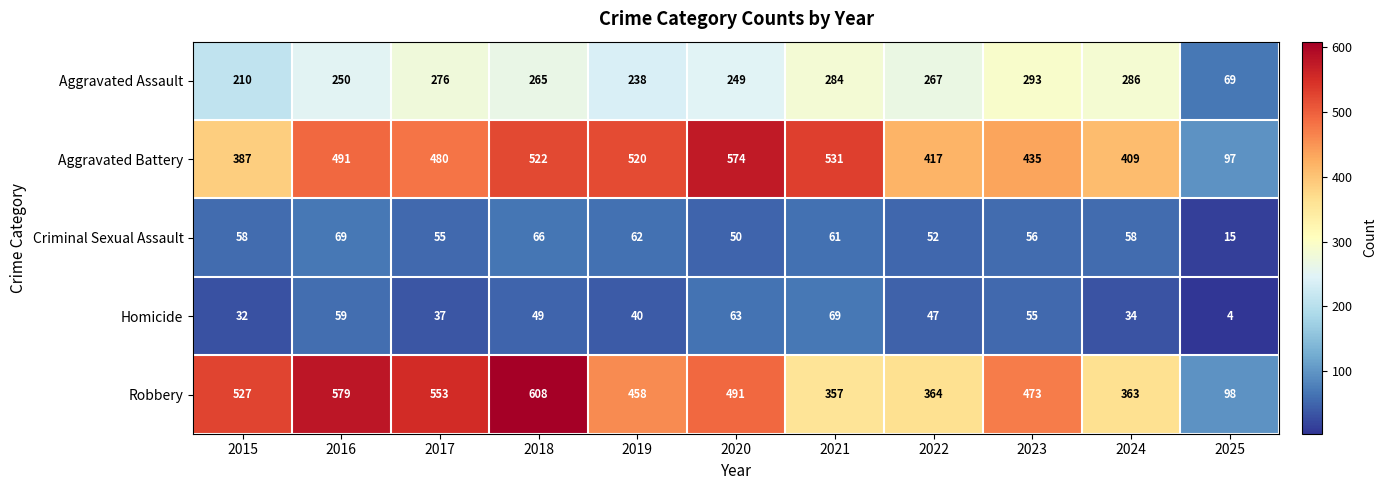

How many series are shown in this chart?

5